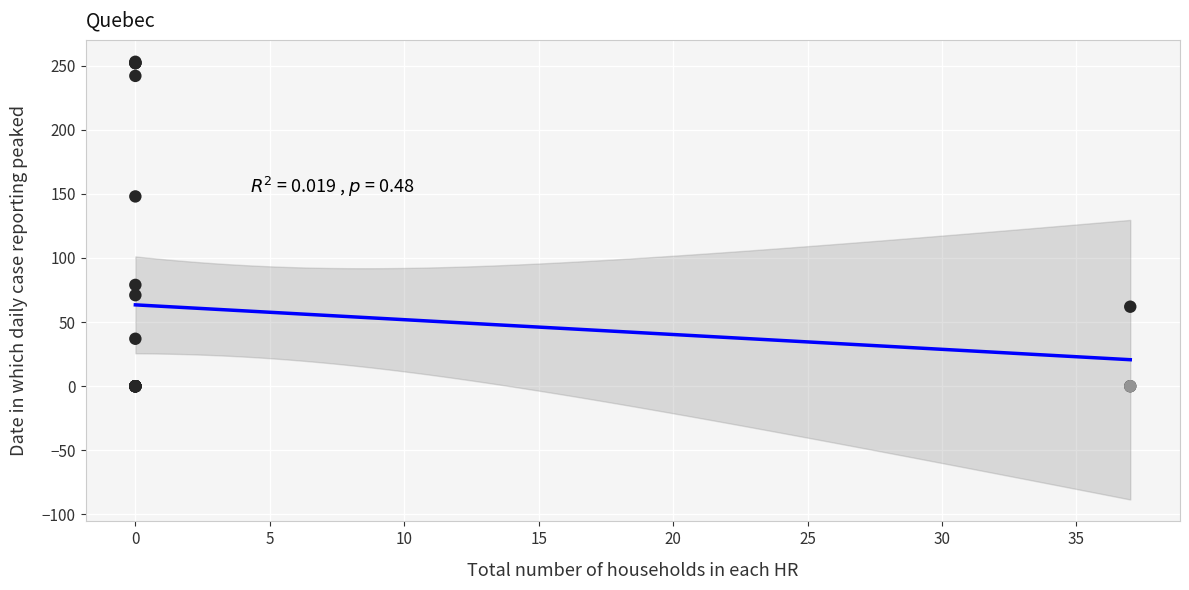

What Y value in the scatter plot is closest to 126?

148